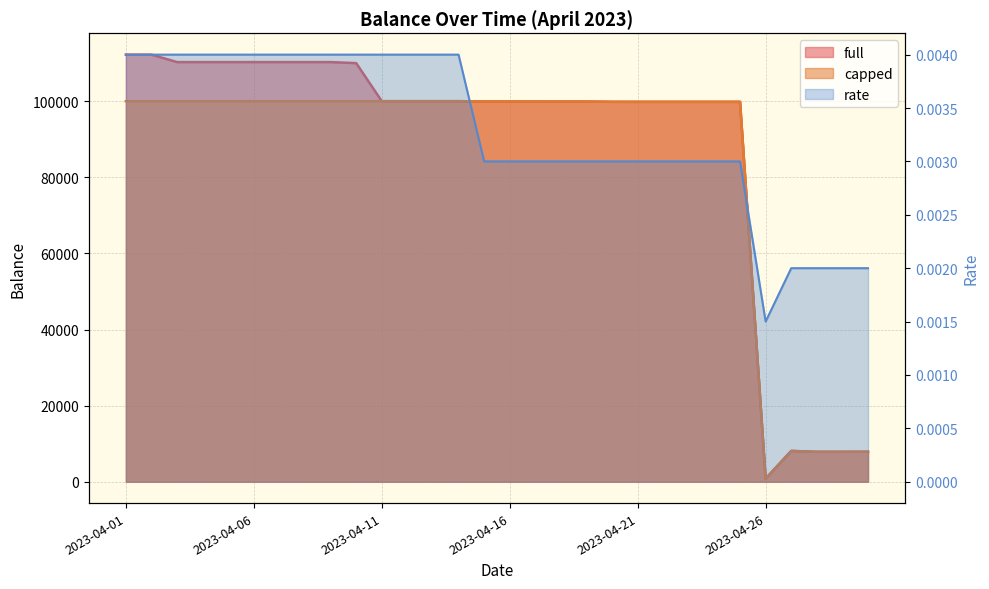

Where does the capped series first go above 99936?

2023-04-01